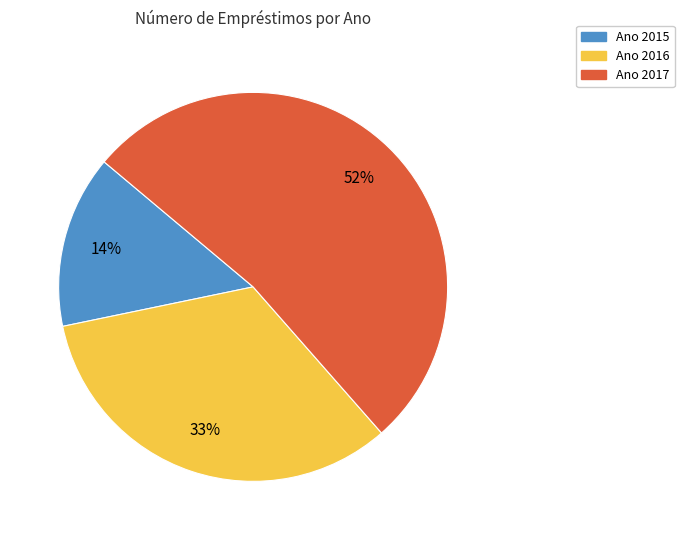

Is there any slice that represents more than half of the pie?

Yes